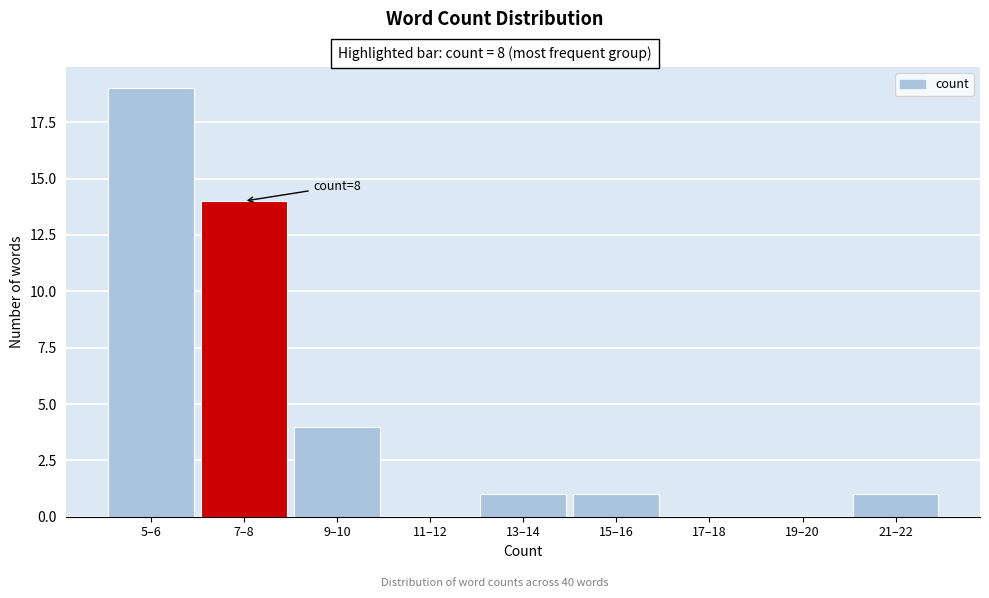

Reading left to right, extract all data points from this chart.

5–6=19	7–8=14	9–10=4	11–12=0	13–14=1	15–16=1	17–18=0	19–20=0	21–22=1